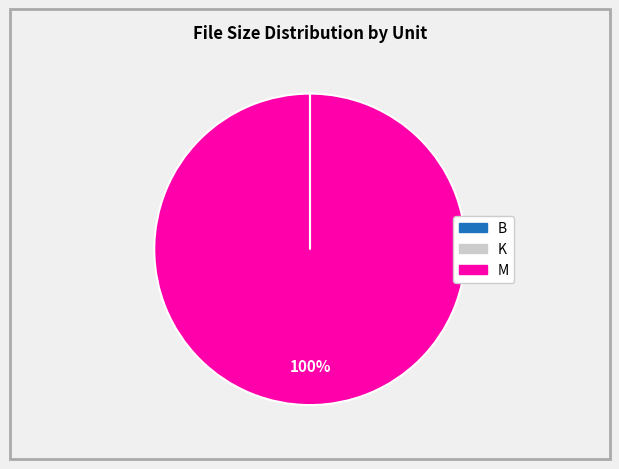

Which slice represents more than half of the pie?

M